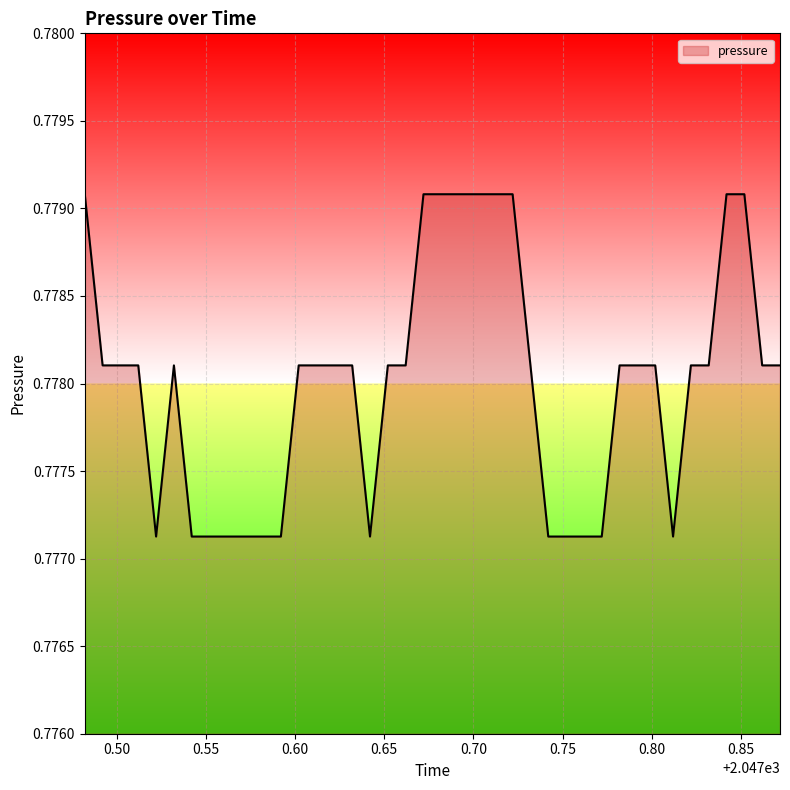

Does the chart display data point markers on the line(s)?

No